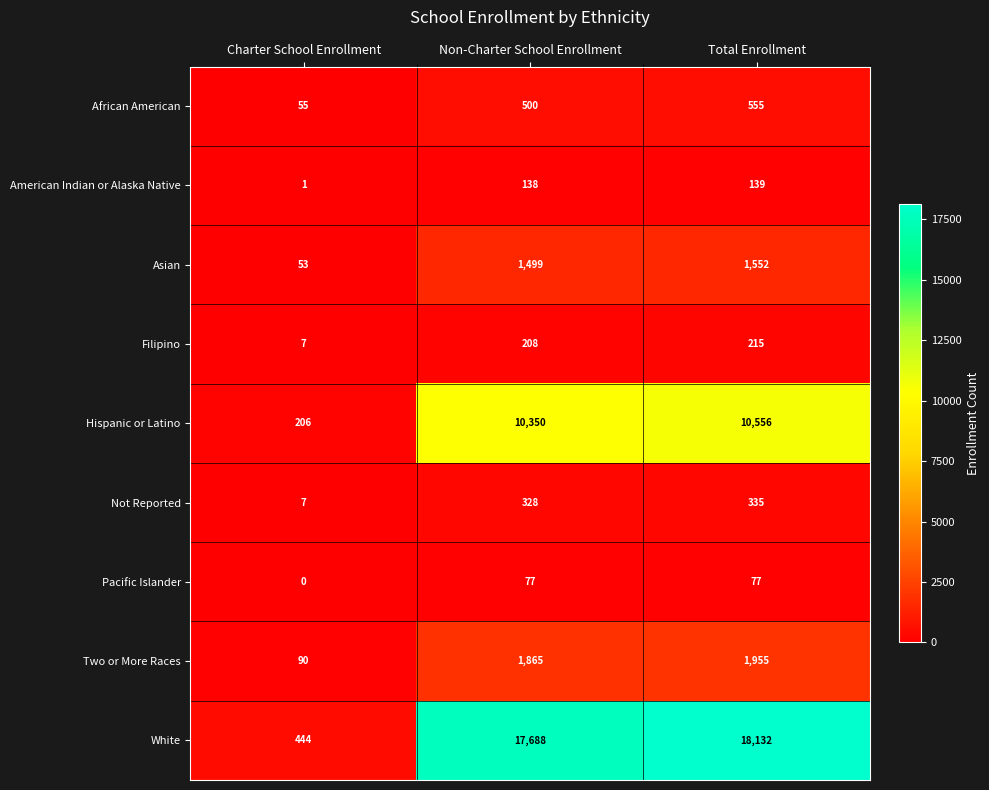

Rank the series by their maximum value, from lowest to highest.

Pacific Islander, American Indian or Alaska Native, Filipino, Not Reported, African American, Asian, Two or More Races, Hispanic or Latino, White